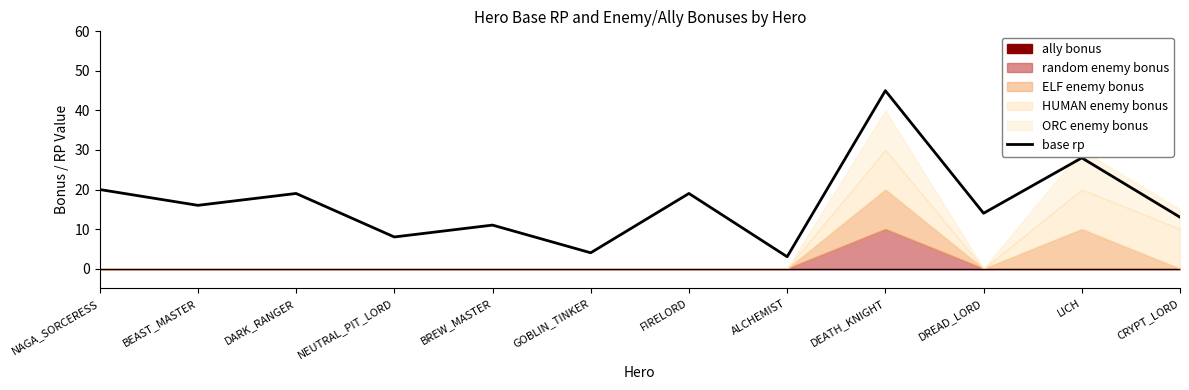

Which category has the lowest value across all series?

ALCHEMIST